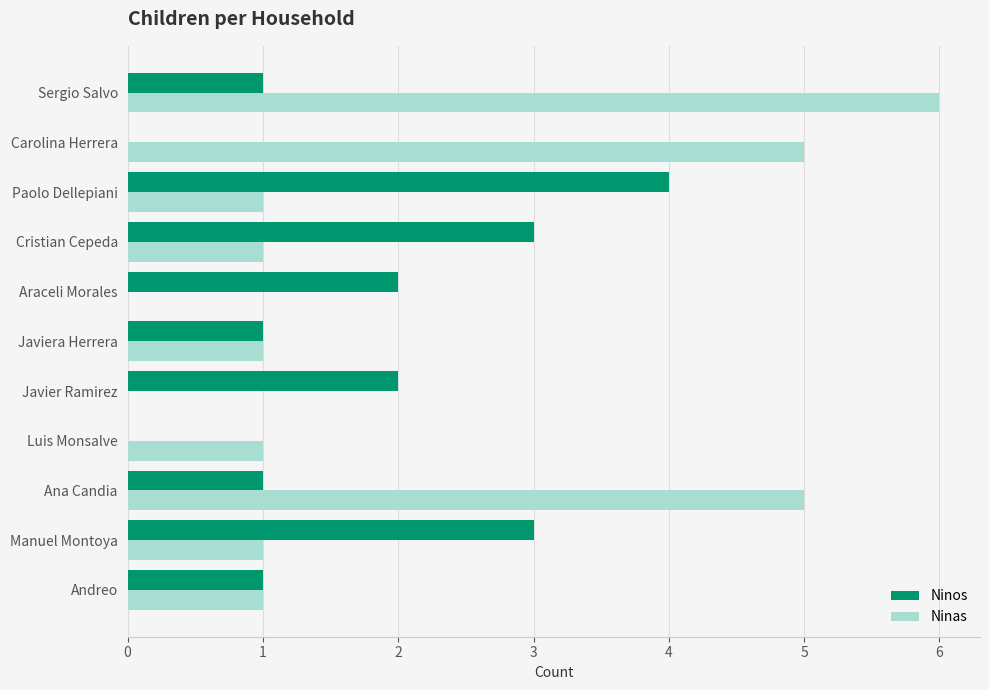

Between Manuel Montoya and Carolina Herrera, which series saw the biggest shift?

Ninas